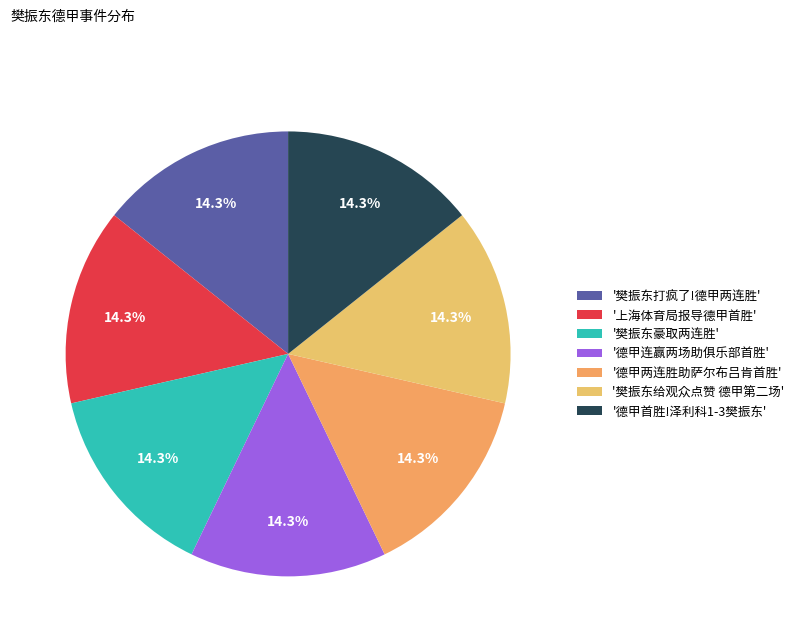

How many slices are in this pie chart?

7